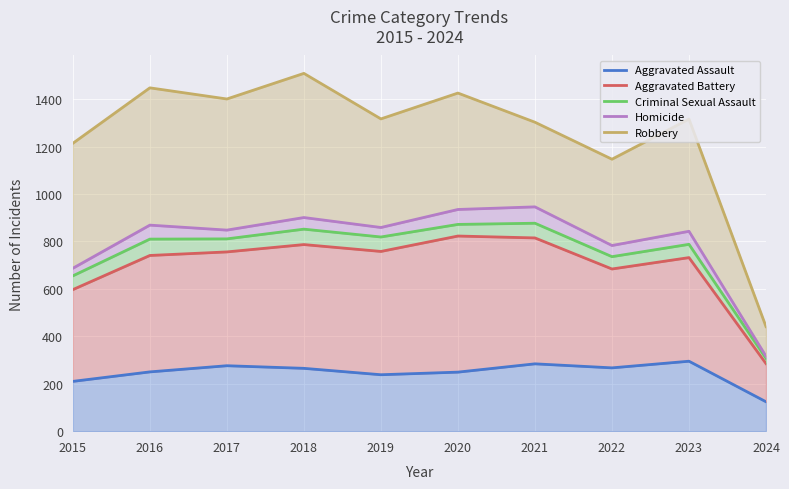

Where is the first local maximum for Aggravated Battery?

2018